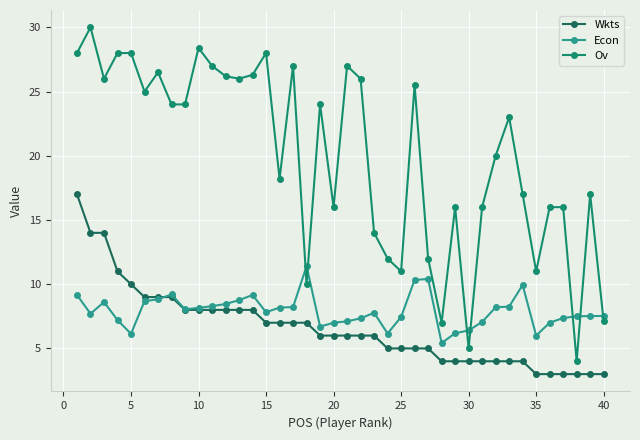

True or false: Wkts and Ov cross at least once.

False